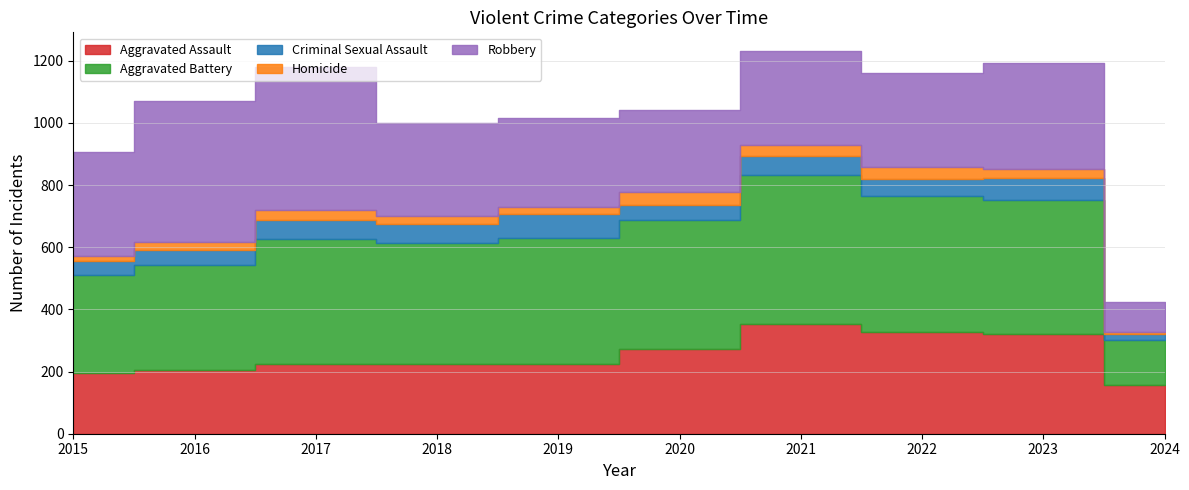

Which has a higher value, 2018 or 2015?

2018